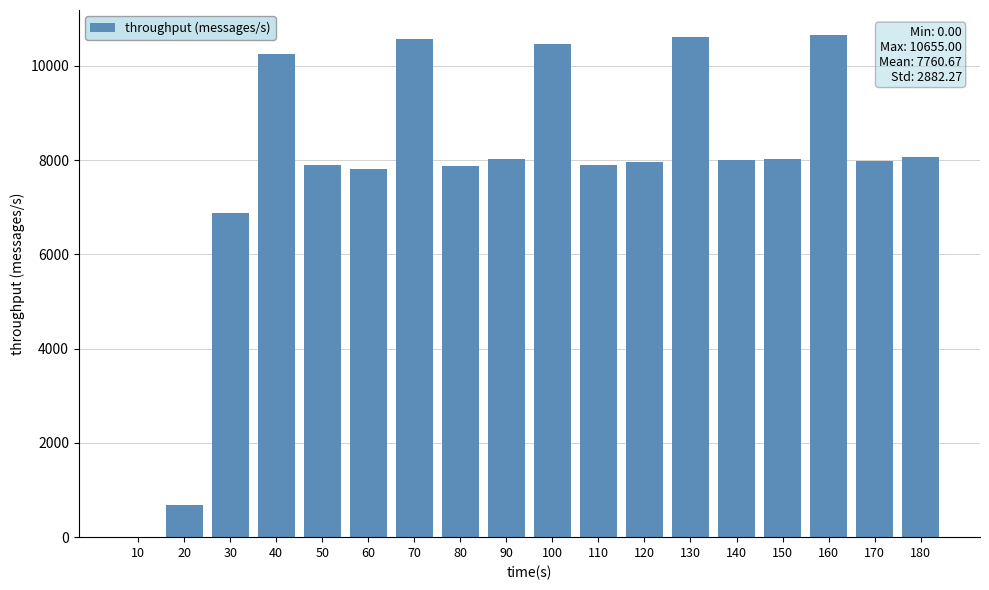

What is the maximum value shown in the chart?

10655